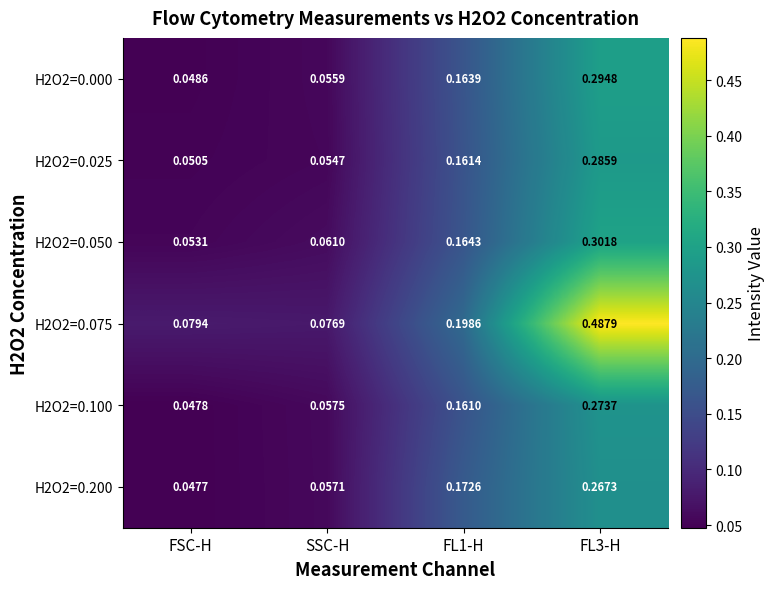

At which label is H2O2=0.000 closest to 0?

FSC-H